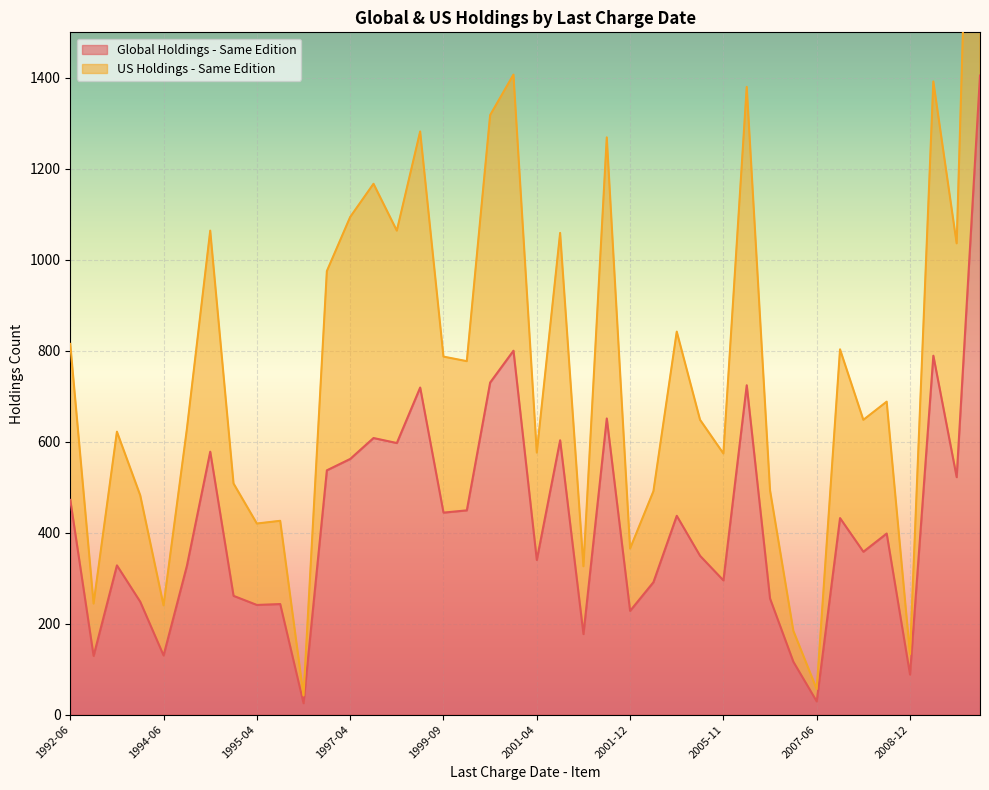

Is it true that US Holdings - Same Edition equals 276 at 1997-09-21?

False